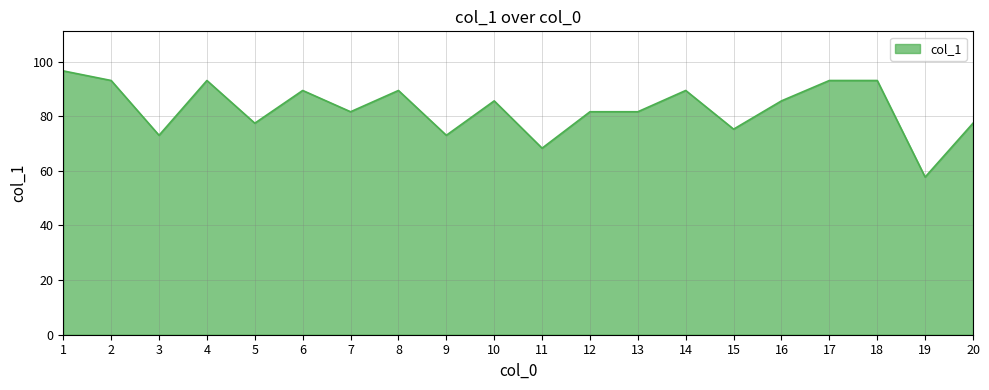

What value does the data have at 19?

57.7